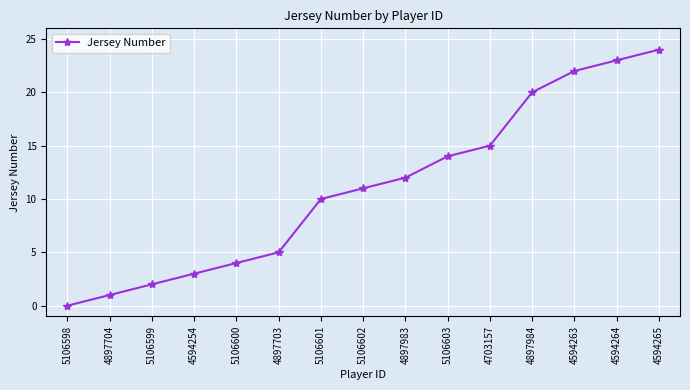

Count the number of categories in the chart.

15